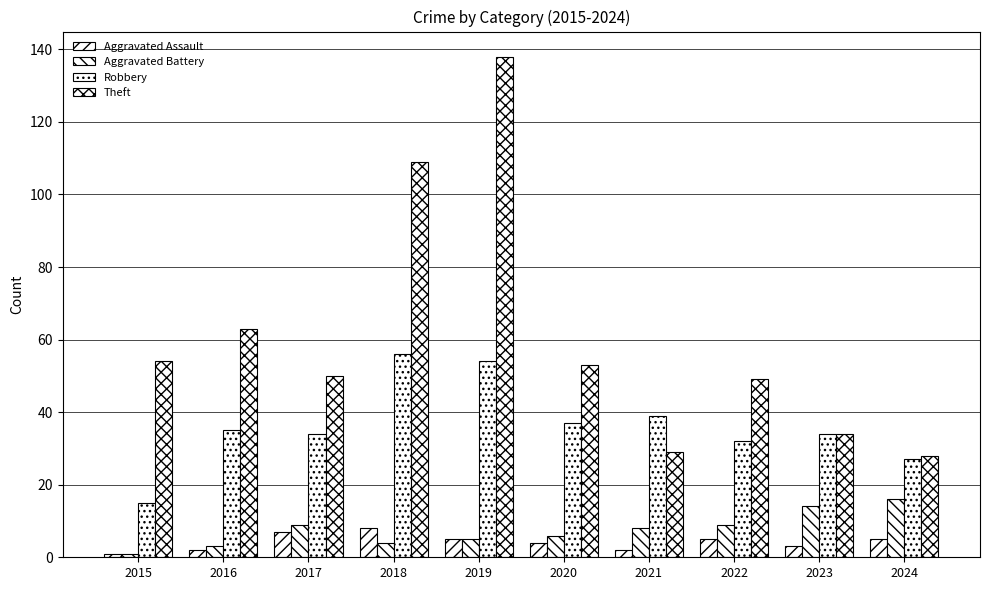

Where does the Aggravated Assault series first go above 5?

2017